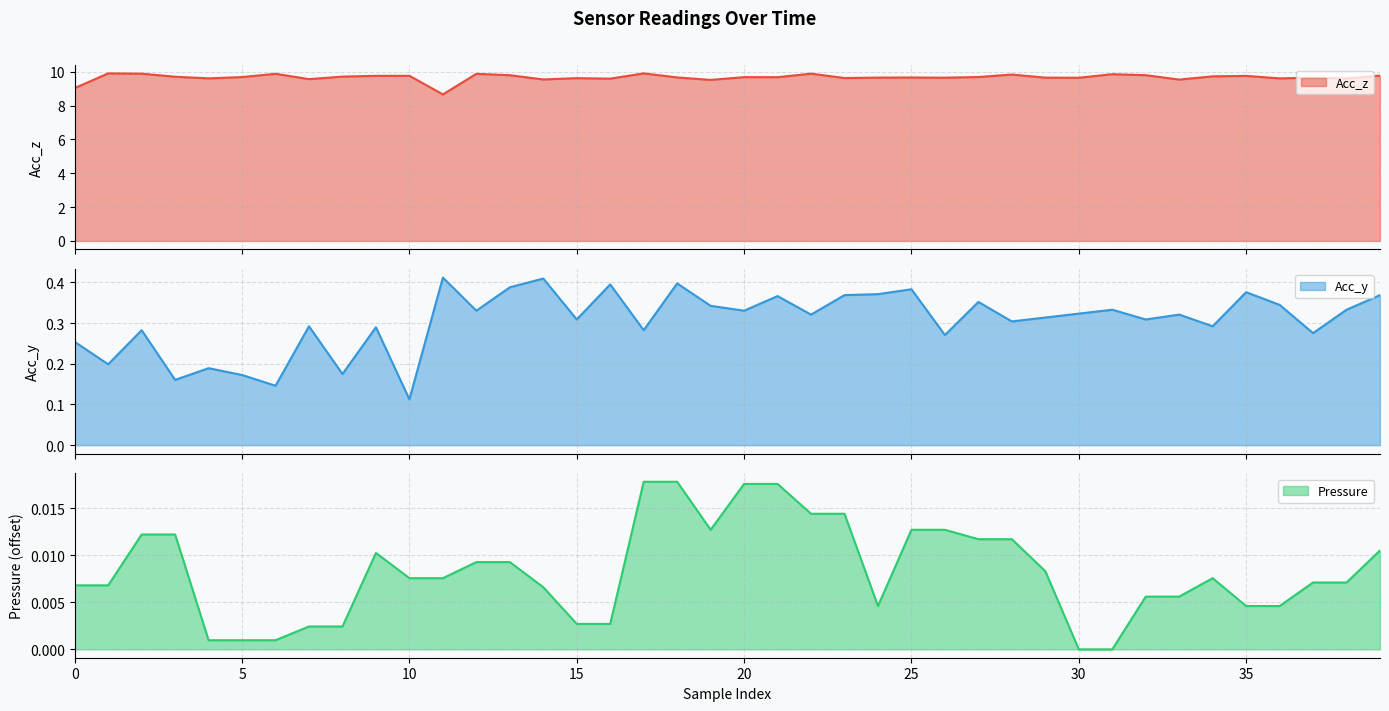

At which category does the chart reach its minimum across all series?

30